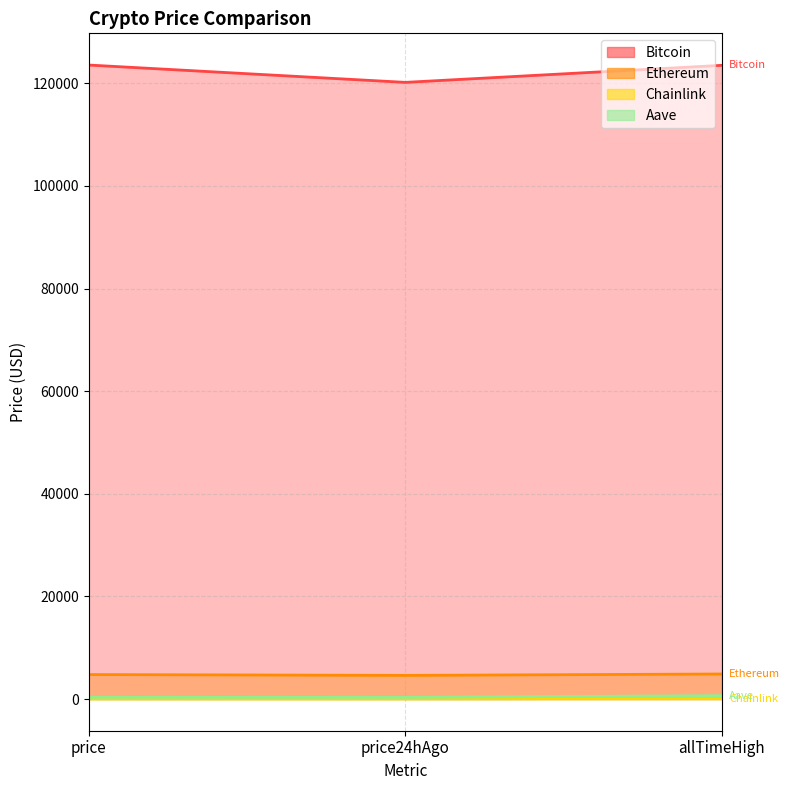

What is the difference between the second highest and minimum values in the Bitcoin series?

3324.0